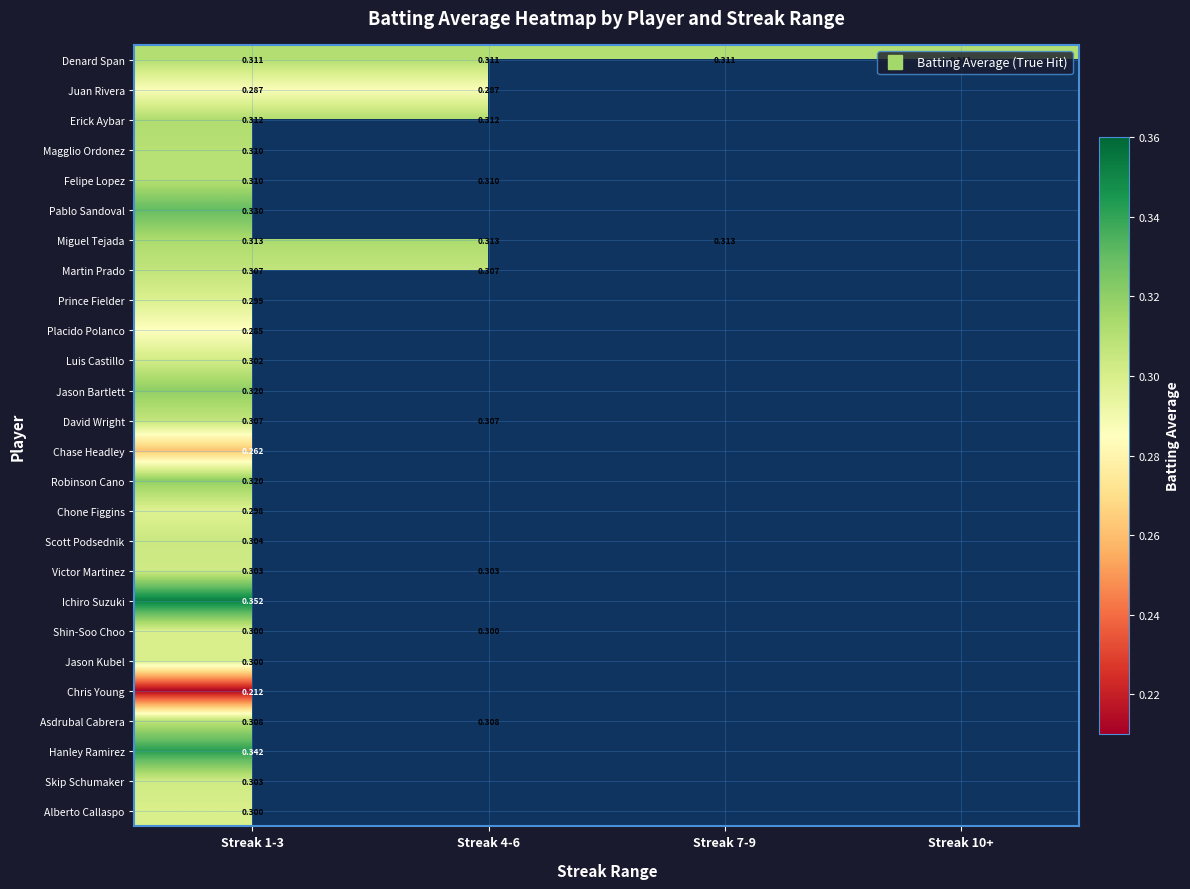

What is the minimum value shown in the chart?

0.2